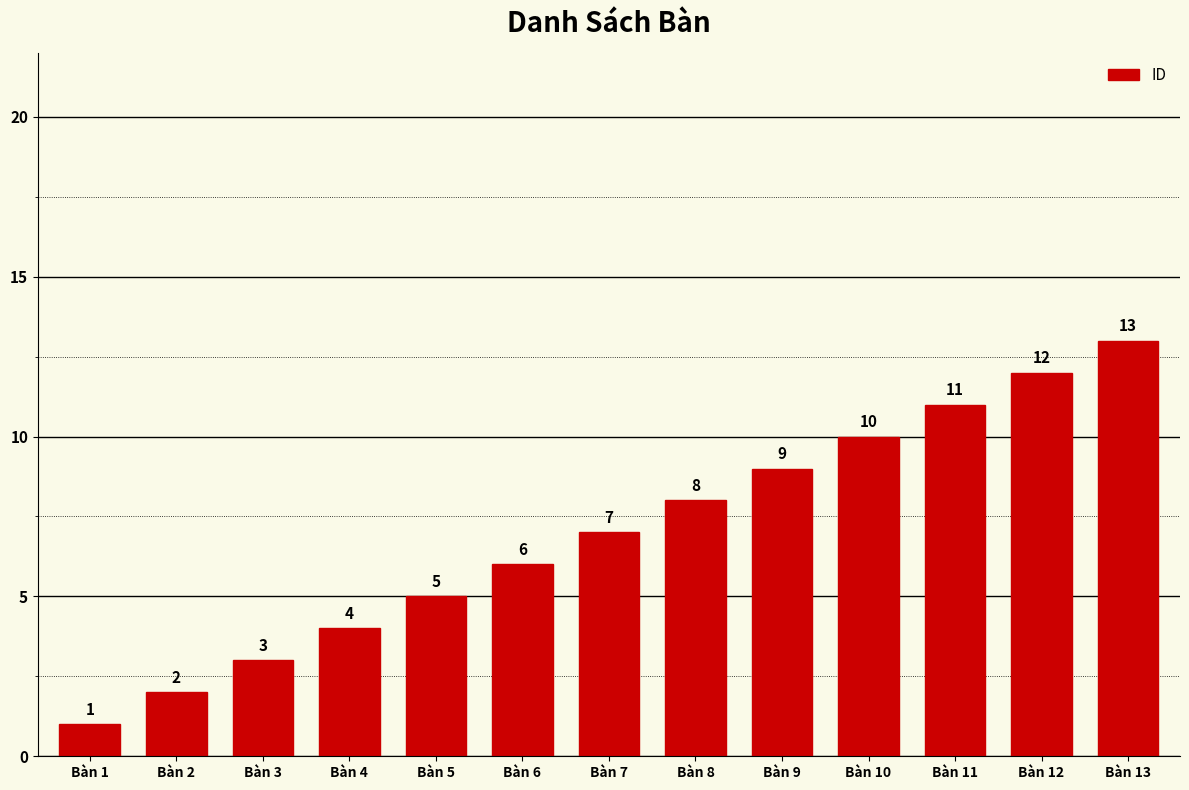

What is the difference between the values at Bàn 12 and Bàn 6?

6